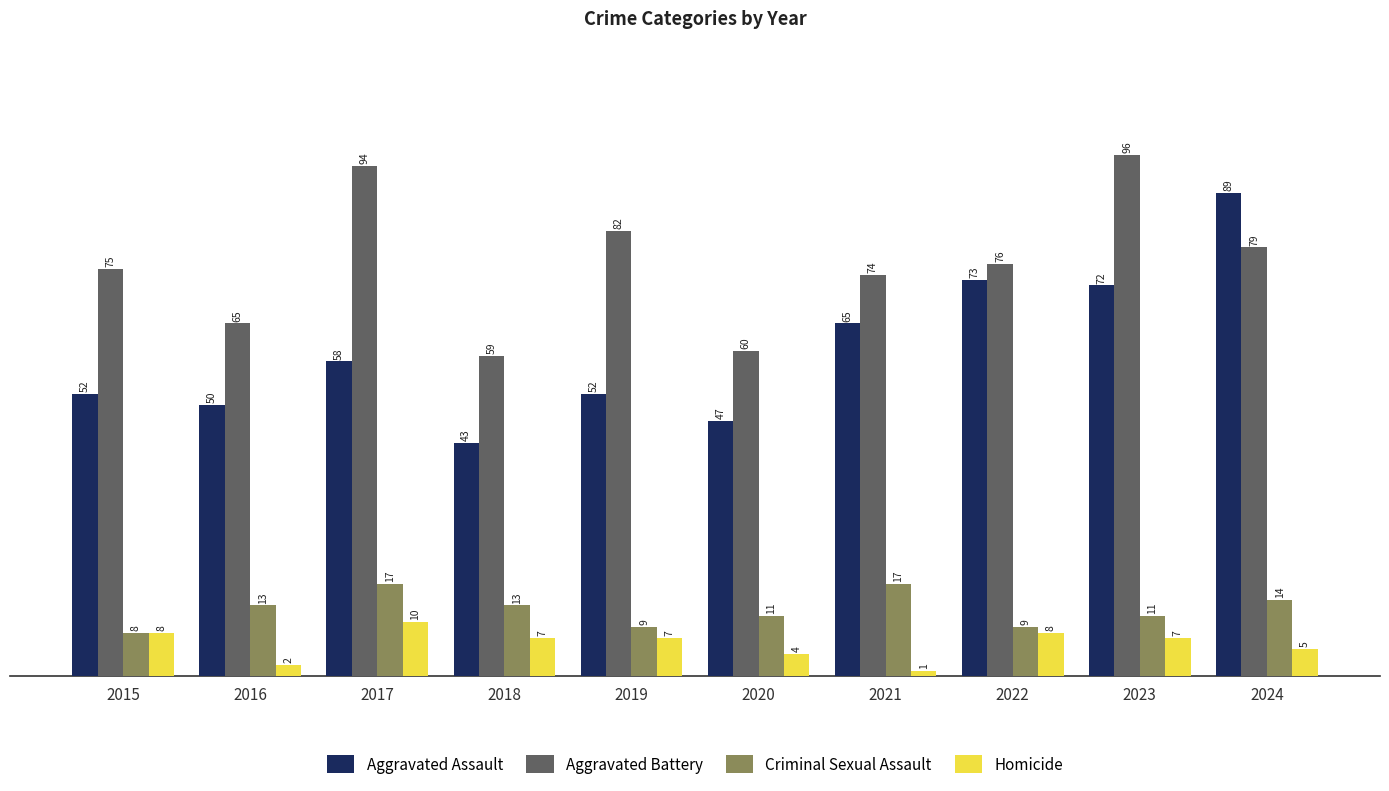

What is the value of the Homicide bar at the 2nd from the left?

2